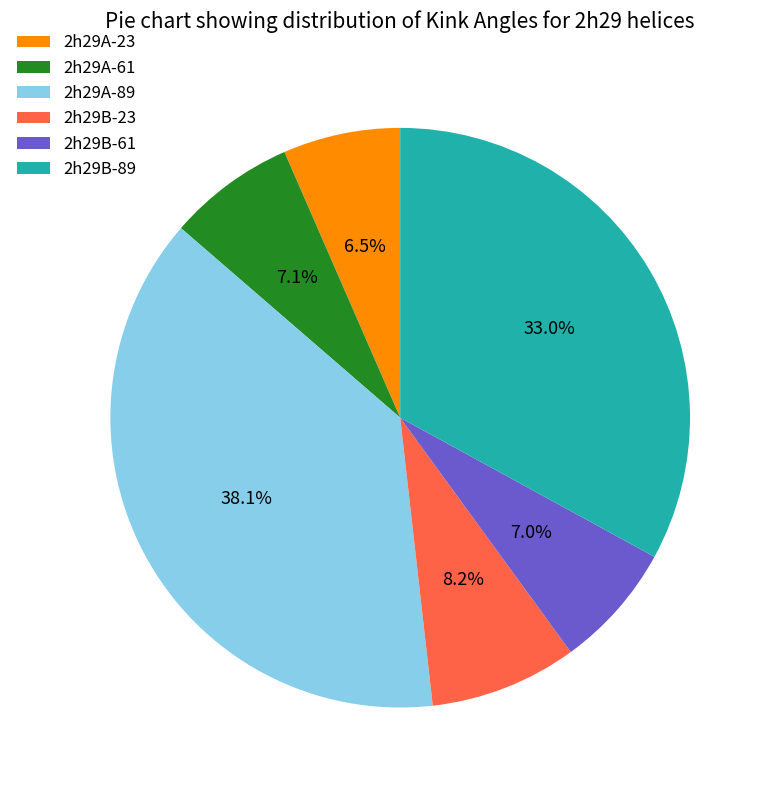

How many slices are in this pie chart?

6